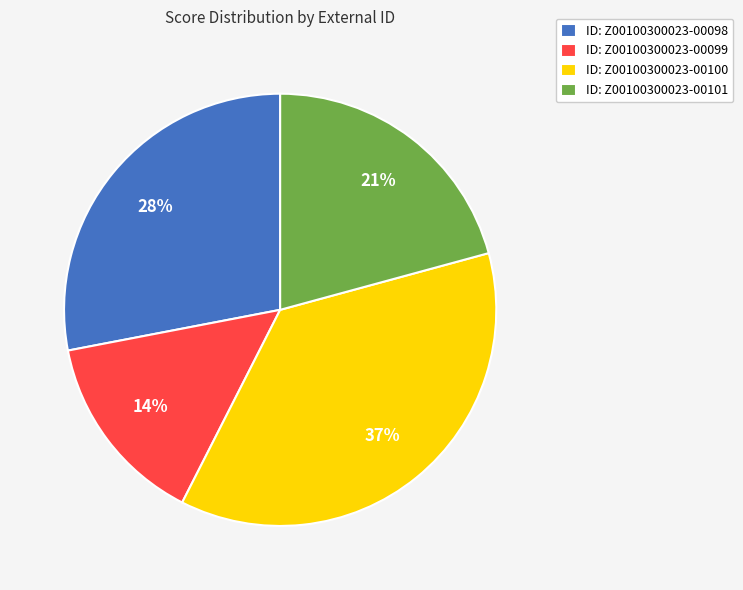

Between ID: Z00100300023-00099 and ID: Z00100300023-00101, which is larger?

ID: Z00100300023-00101